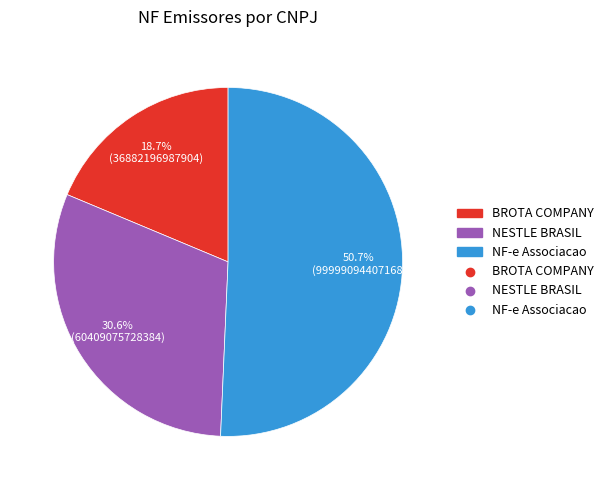

Is there any slice that represents more than half of the pie?

Yes